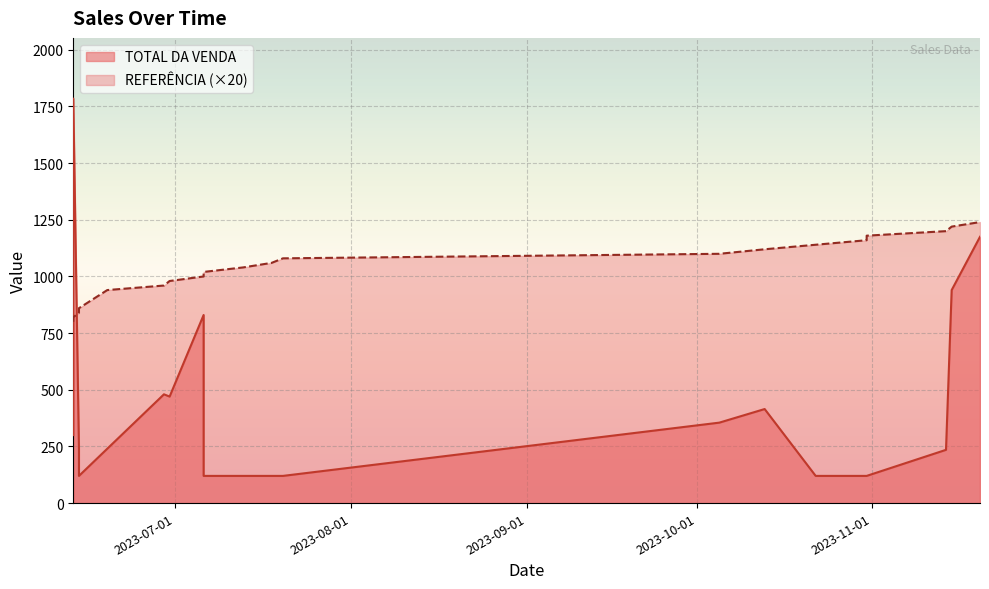

What is the spread (max minus min) of values at 2023-06-30?

510